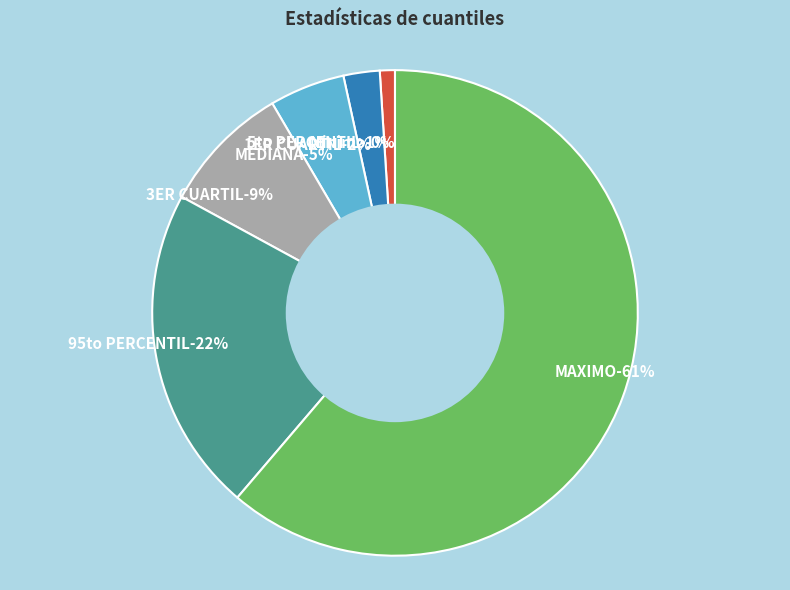

Is it true that MEDIANA is 1% of the pie?

False